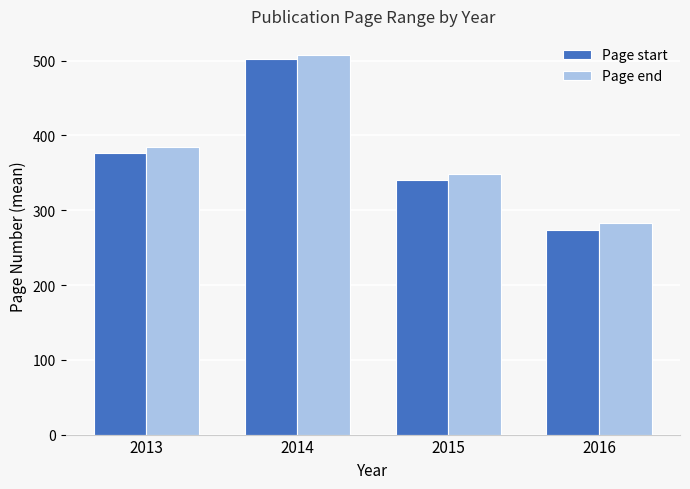

List the series in order of their peak value, highest first.

Page end, Page start